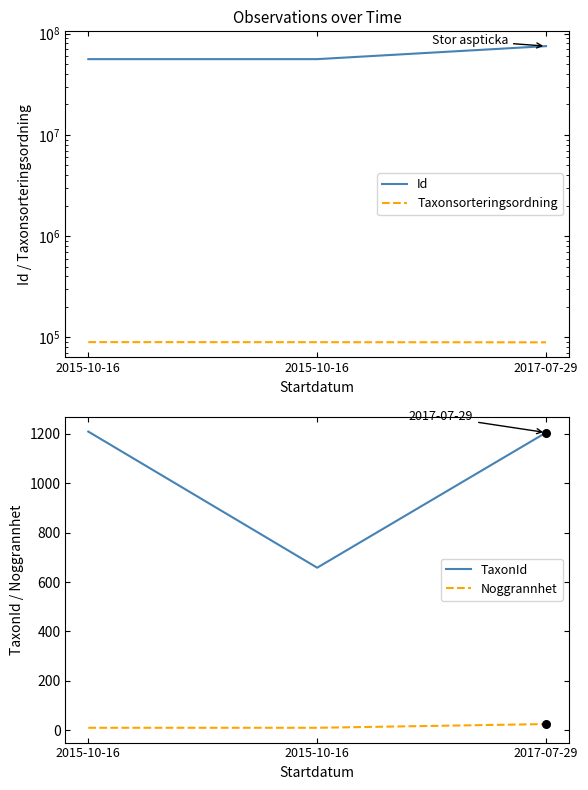

What are all the series names shown in the legend?

Id, Taxonsorteringsordning, TaxonId, Noggrannhet